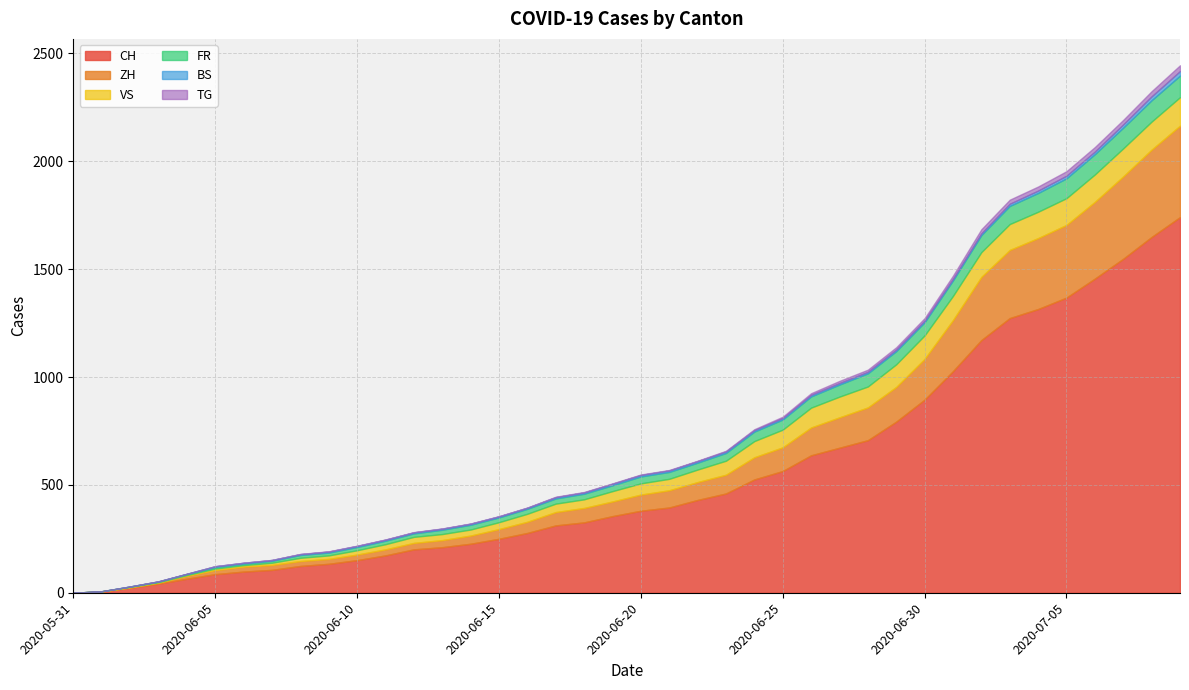

The value of ZH at 2020-07-06 is 356. True or false?

True